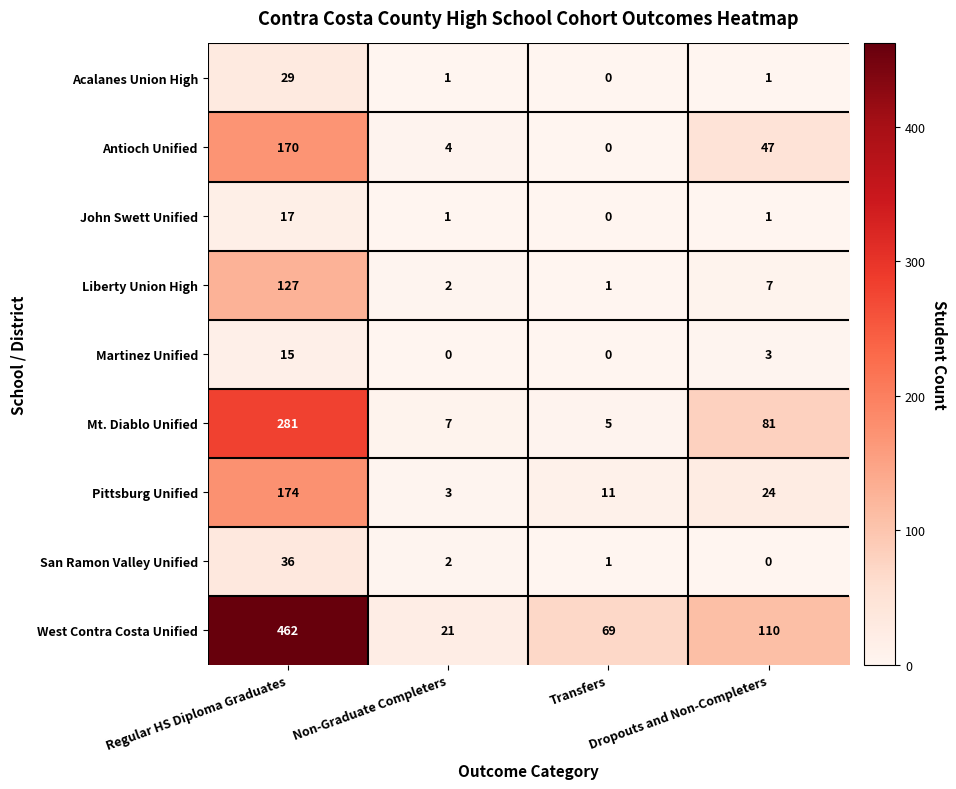

Which series has the largest range (max minus min)?

West Contra Costa Unified